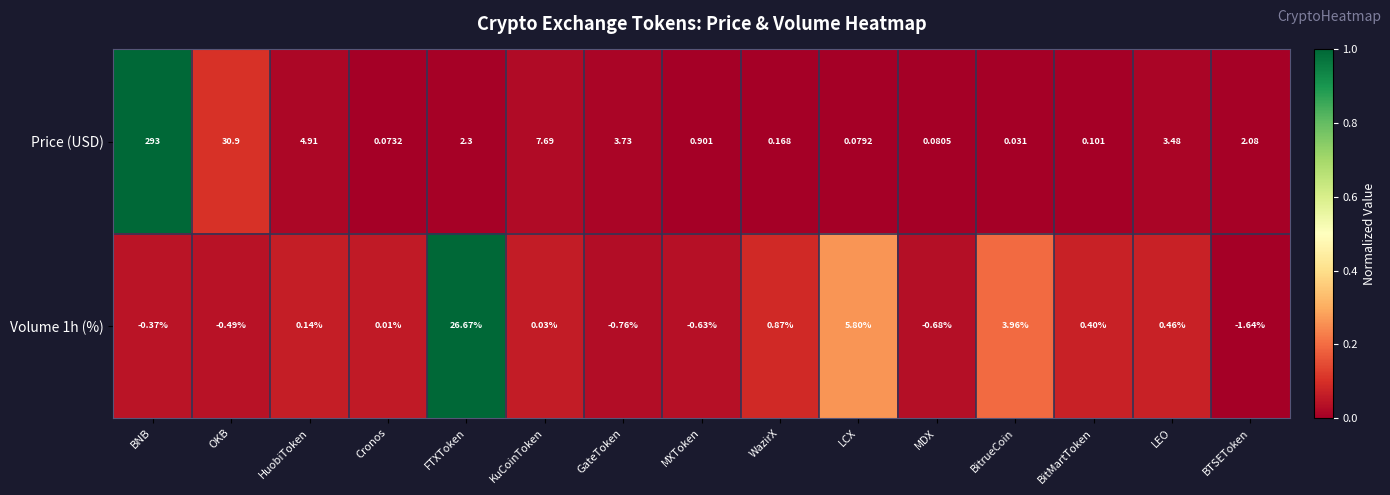

At which category does the chart reach its minimum across all series?

BTSEToken